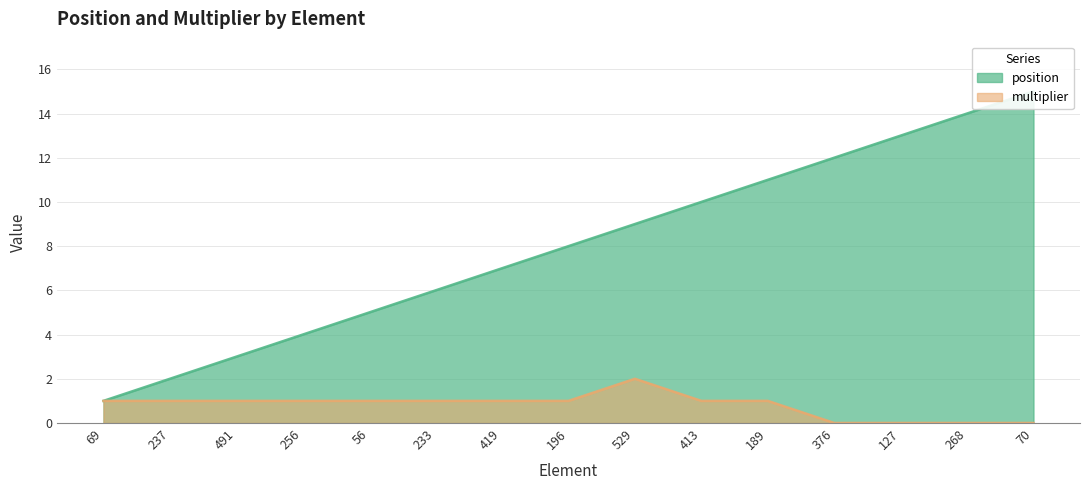

How many multiplier values are between 0 and 1?

14